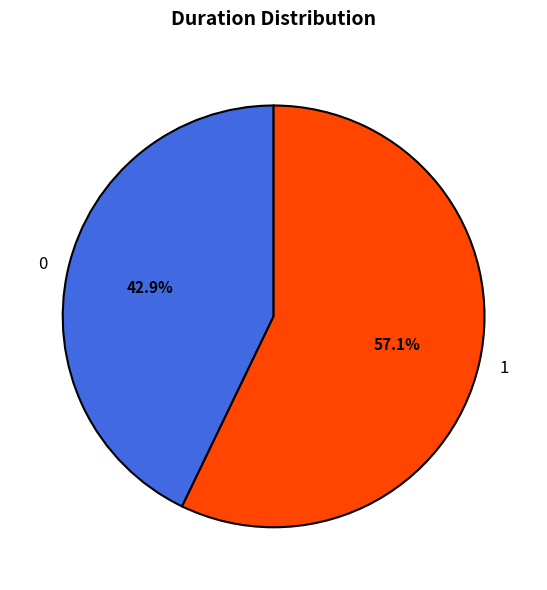

Approximately how many times larger is the value at 1 compared to 0?

1.3